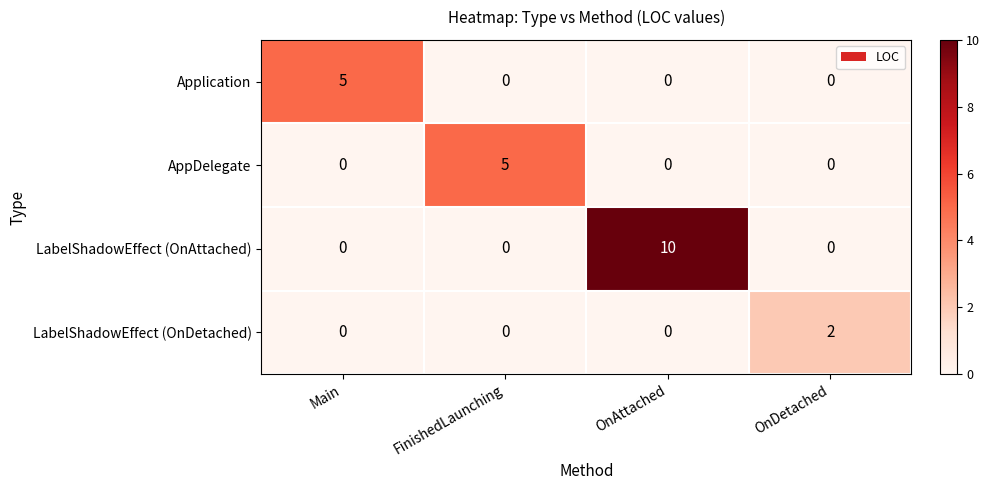

Count the LabelShadowEffect (OnDetached) values in the range 0 to 2.

4